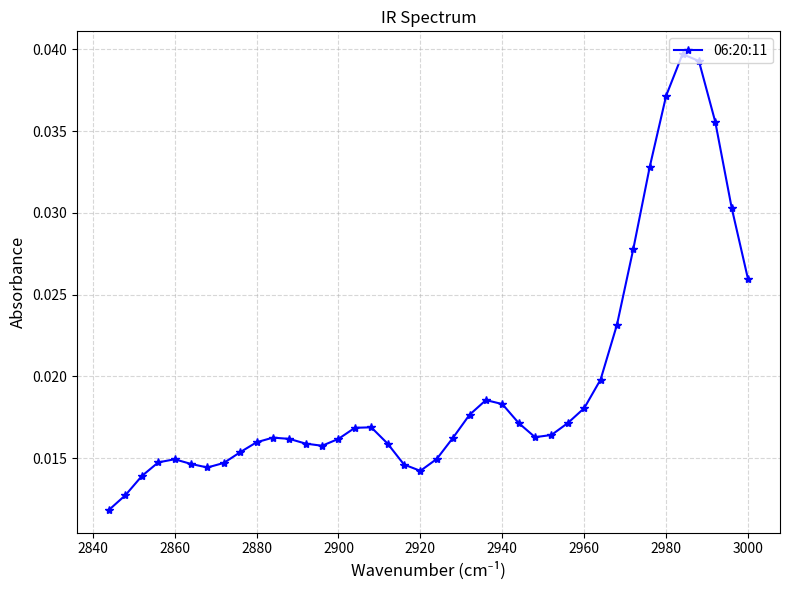

How many values are between 0 and 1?

40